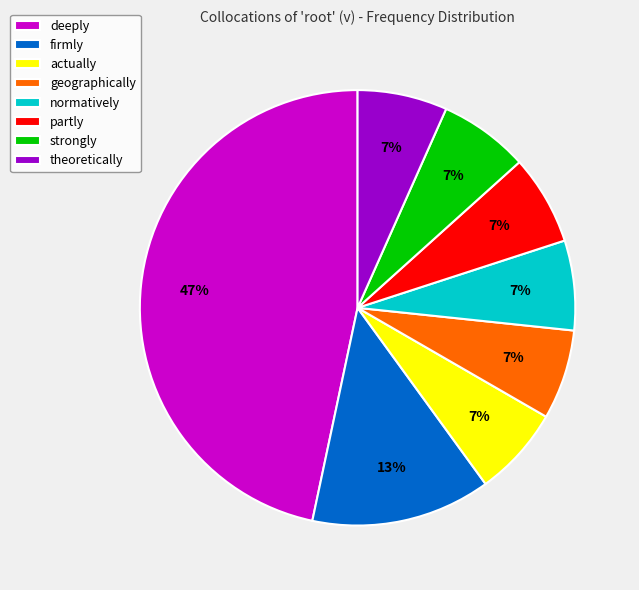

To the nearest percent, what portion does partly represent?

7%